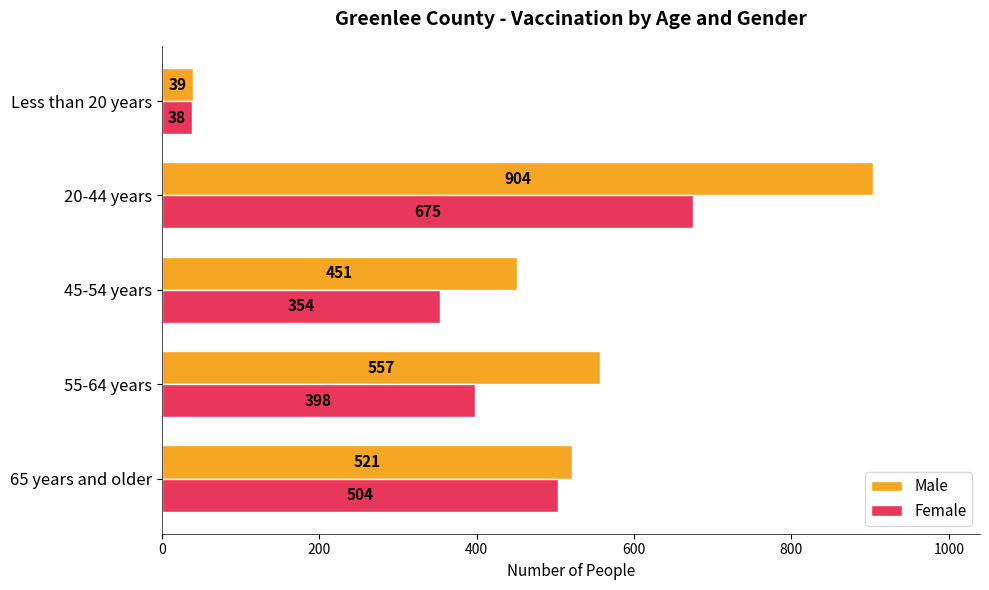

How many distinct data groups are displayed?

2